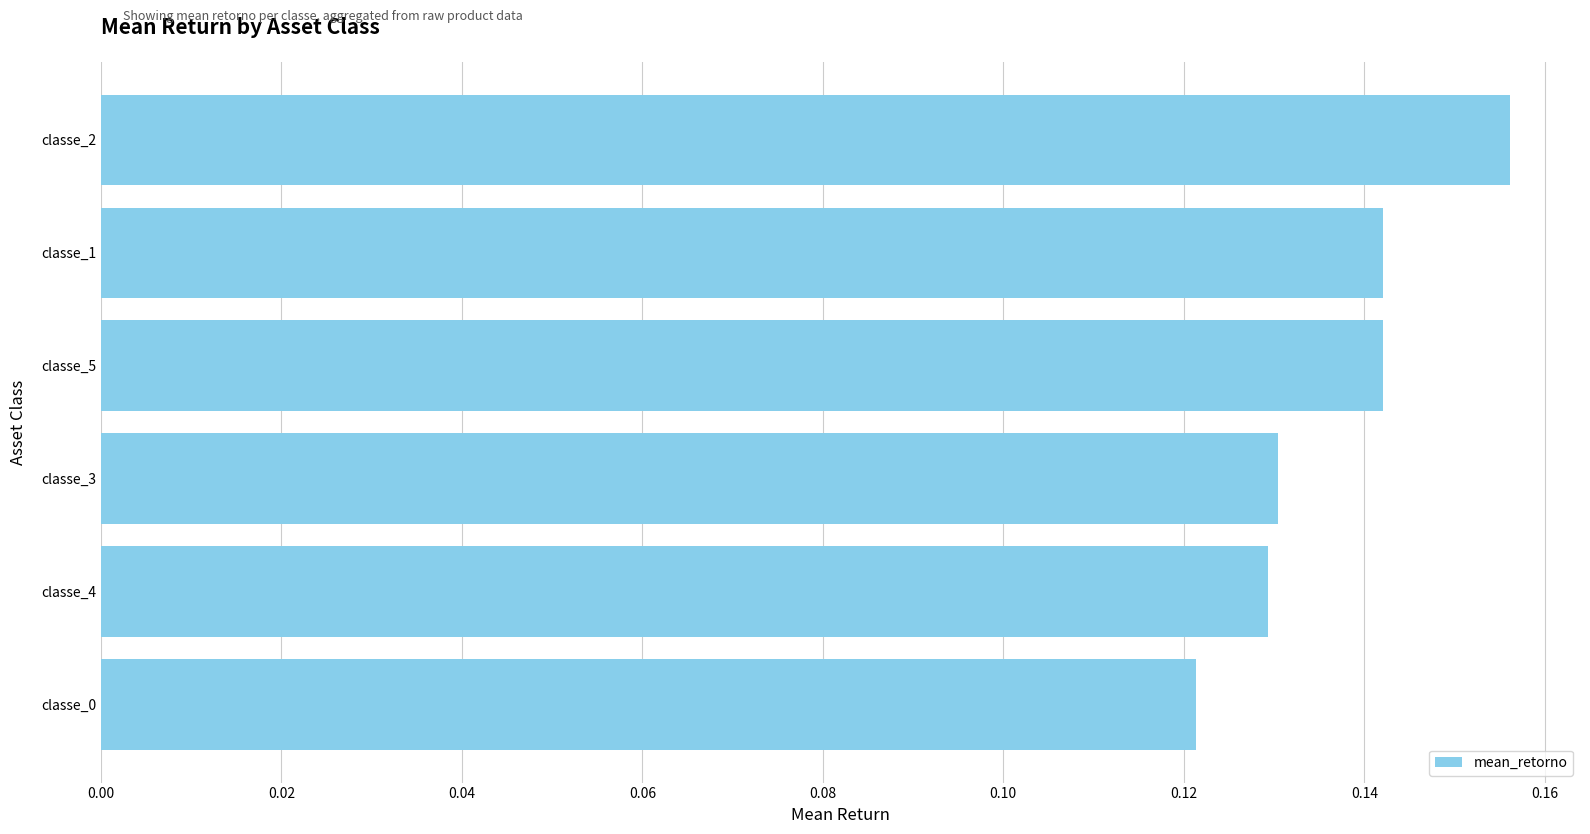

Are the bars grouped side by side (vs. stacked)?

No